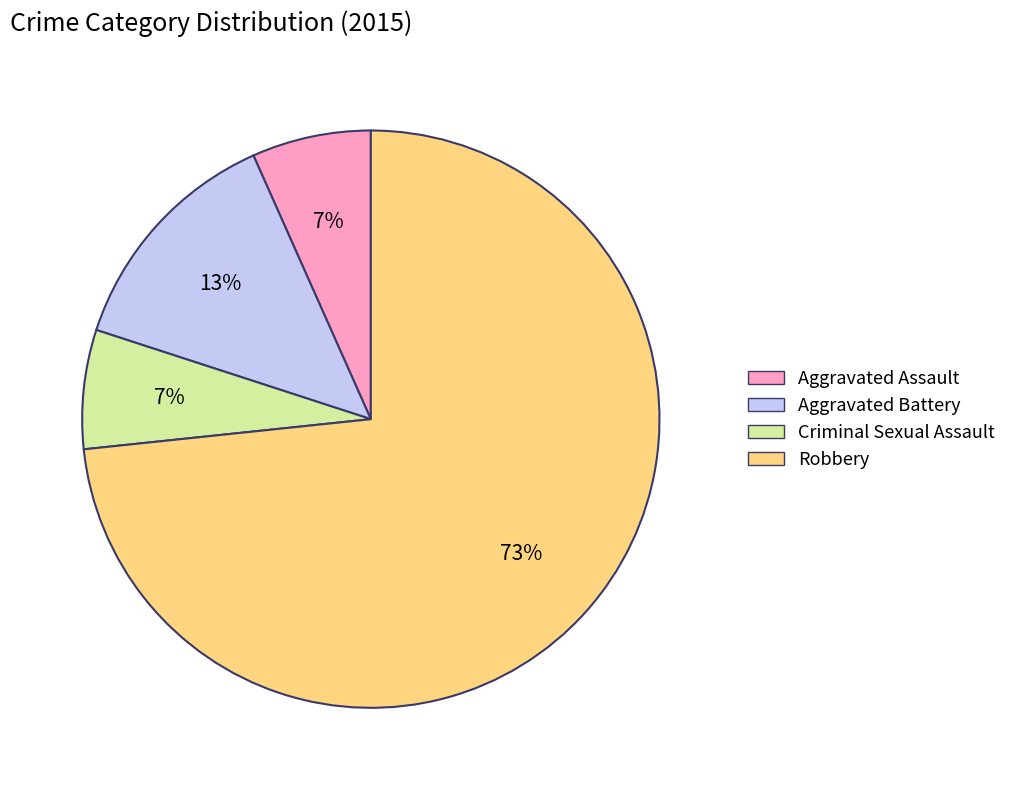

To the nearest percent, what percentage of the pie is Robbery?

73%